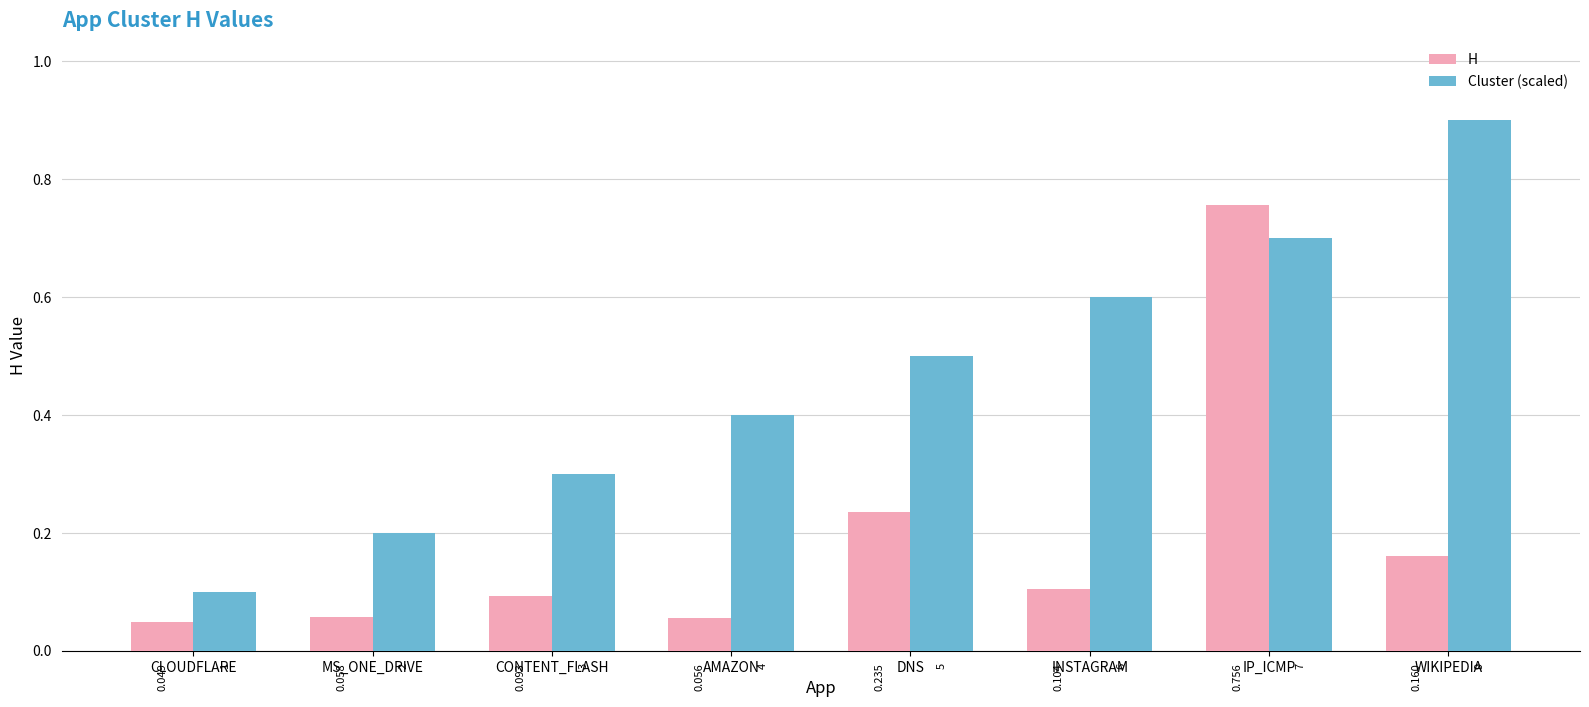

What is the sum of all H values?

1.5